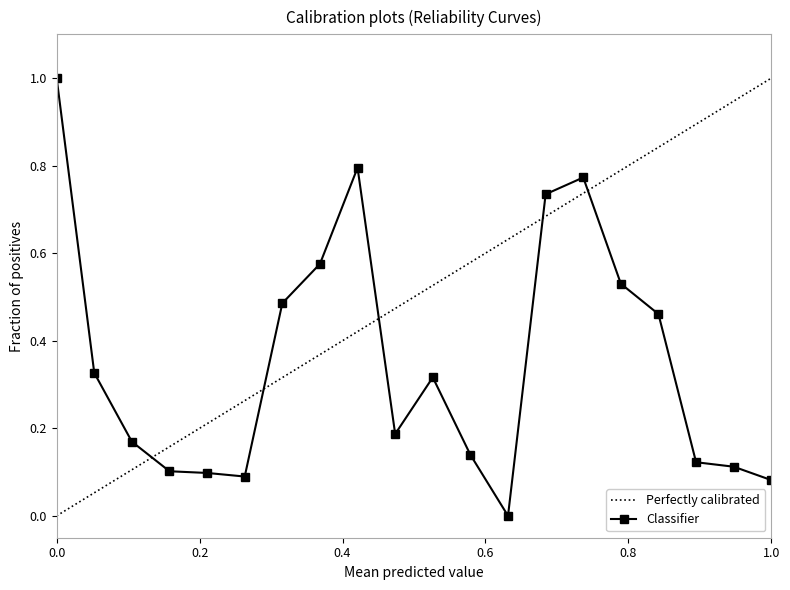

How many data points does each series have?

20